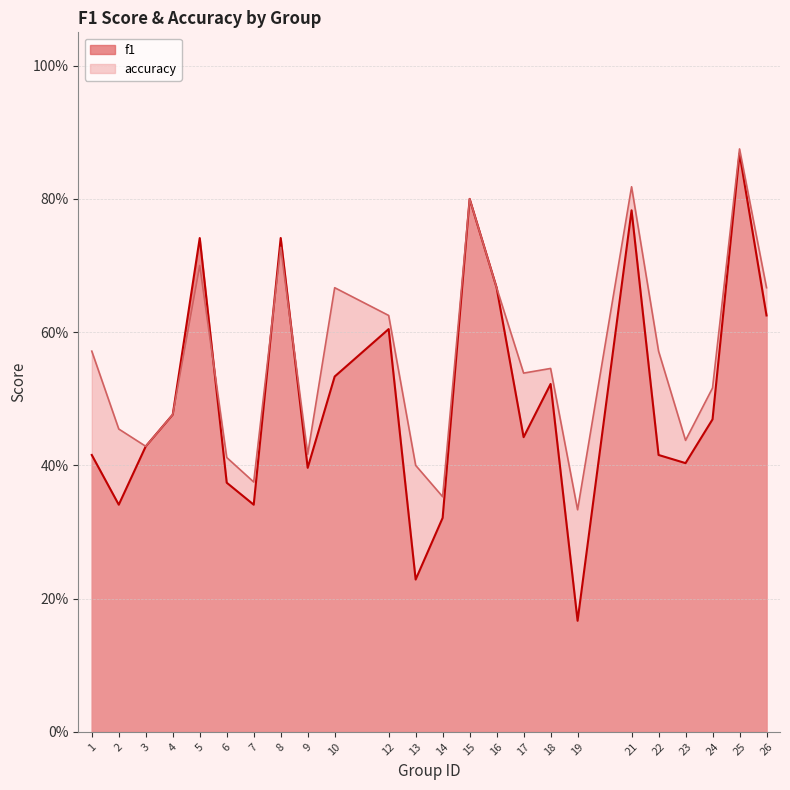

Is it true that accuracy equals 0.9 at 26?

False